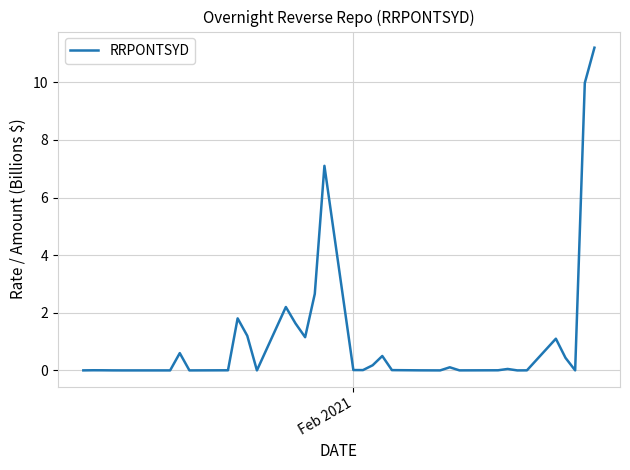

What is the difference between the maximum and minimum values?

11.2